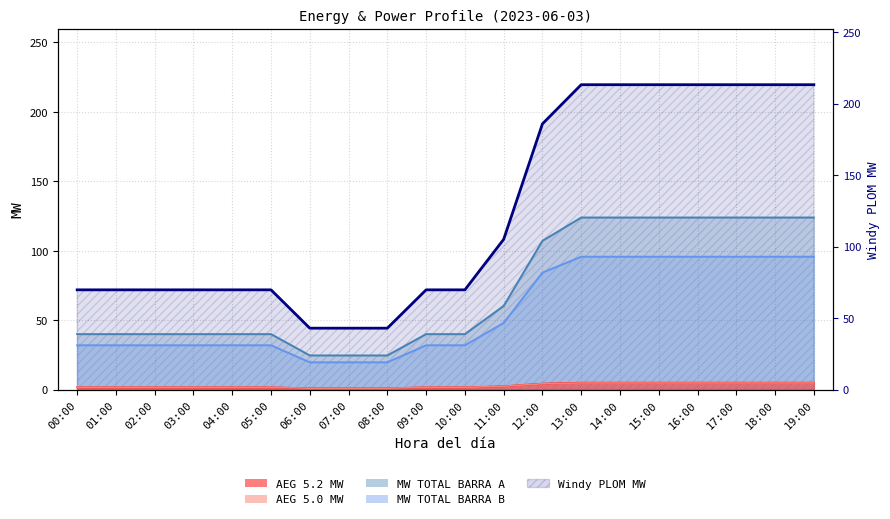

At which category does the chart reach its minimum across all series?

06:00